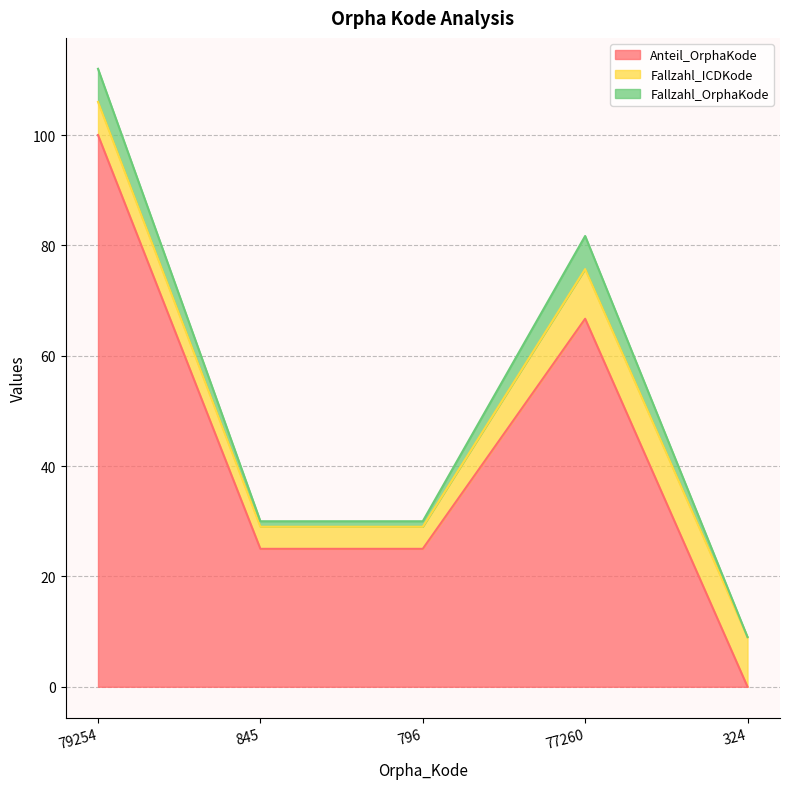

At which category does Fallzahl_OrphaKode reach its first local peak?

77260